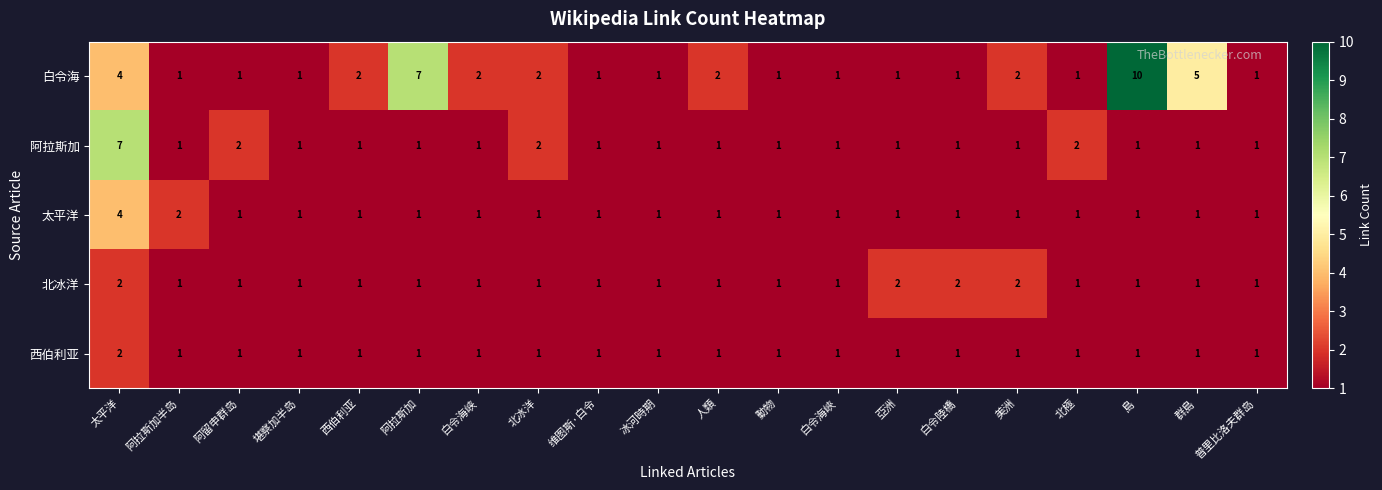

Count the 北冰洋 values in the range 1 to 2.

20